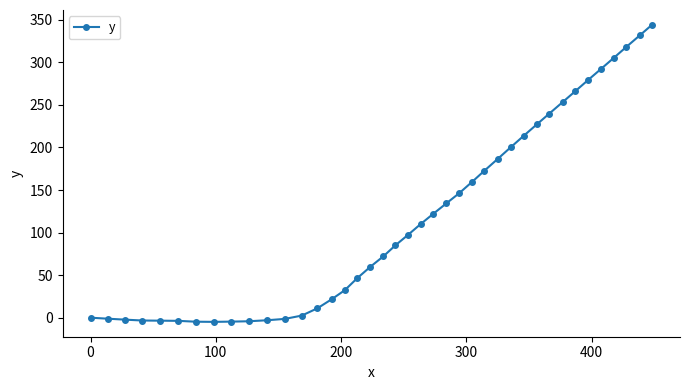

What is the value of the 6th point from the left?

-3.7